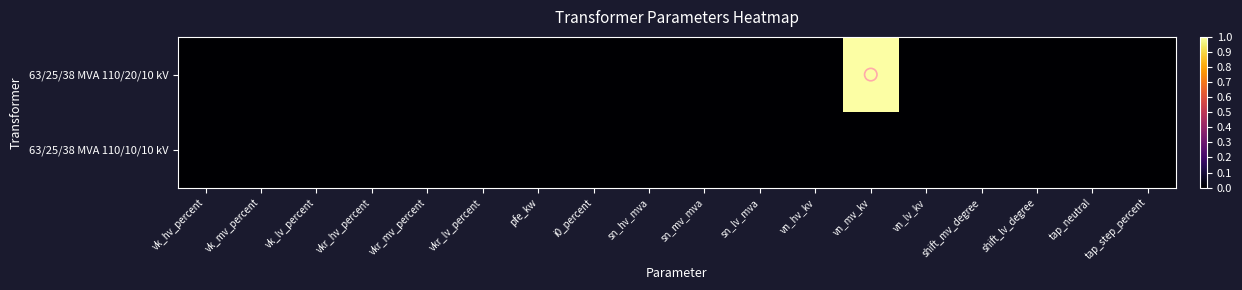

Reading left to right, transcribe all the data shown in this chart.

63/25/38 MVA 110/20/10 kV: vk_hv_percent=0	vk_mv_percent=0	vk_lv_percent=0	vkr_hv_percent=0	vkr_mv_percent=0	vkr_lv_percent=0	pfe_kw=0	i0_percent=0	sn_hv_mva=0	sn_mv_mva=0	sn_lv_mva=0	vn_hv_kv=0	vn_mv_kv=1	vn_lv_kv=0	shift_mv_degree=0	shift_lv_degree=0	tap_neutral=0	tap_step_percent=0
63/25/38 MVA 110/10/10 kV: vk_hv_percent=0	vk_mv_percent=0	vk_lv_percent=0	vkr_hv_percent=0	vkr_mv_percent=0	vkr_lv_percent=0	pfe_kw=0	i0_percent=0	sn_hv_mva=0	sn_mv_mva=0	sn_lv_mva=0	vn_hv_kv=0	vn_mv_kv=0	vn_lv_kv=0	shift_mv_degree=0	shift_lv_degree=0	tap_neutral=0	tap_step_percent=0